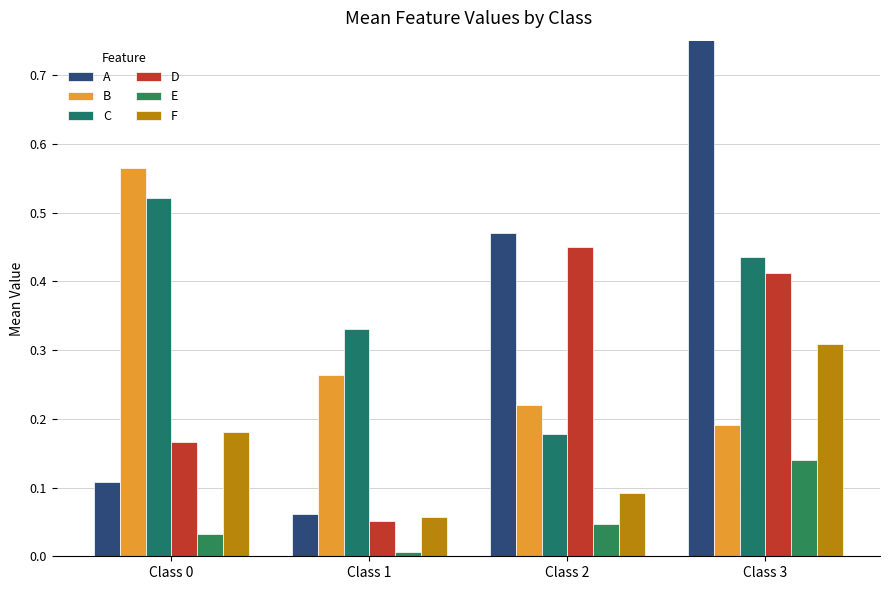

What is the maximum value shown in the chart?

0.8